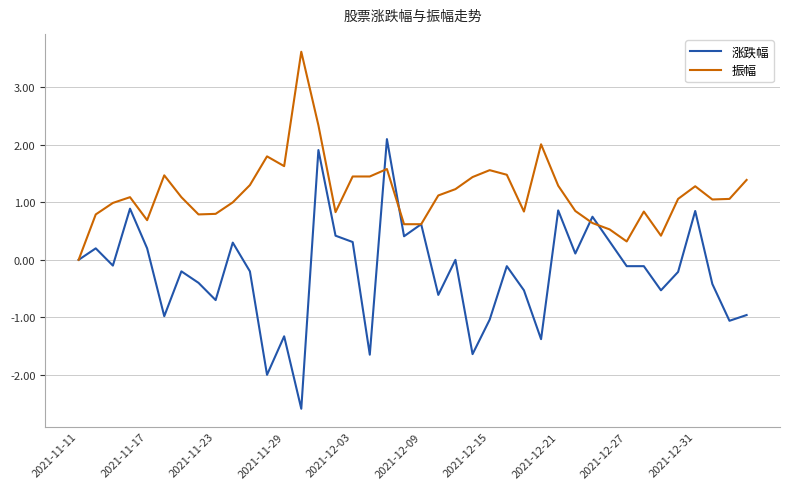

What is the greatest value displayed?

3.6